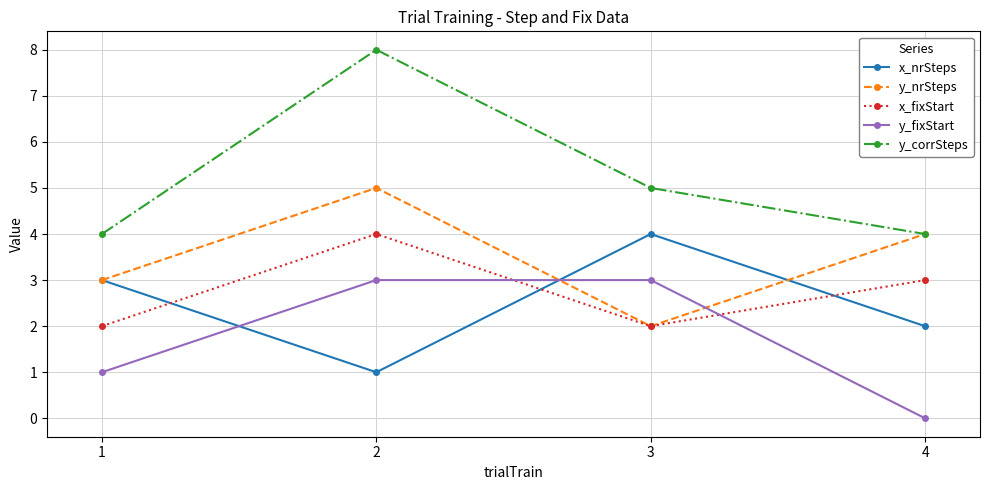

How many data points in x_nrSteps are less than 3?

2